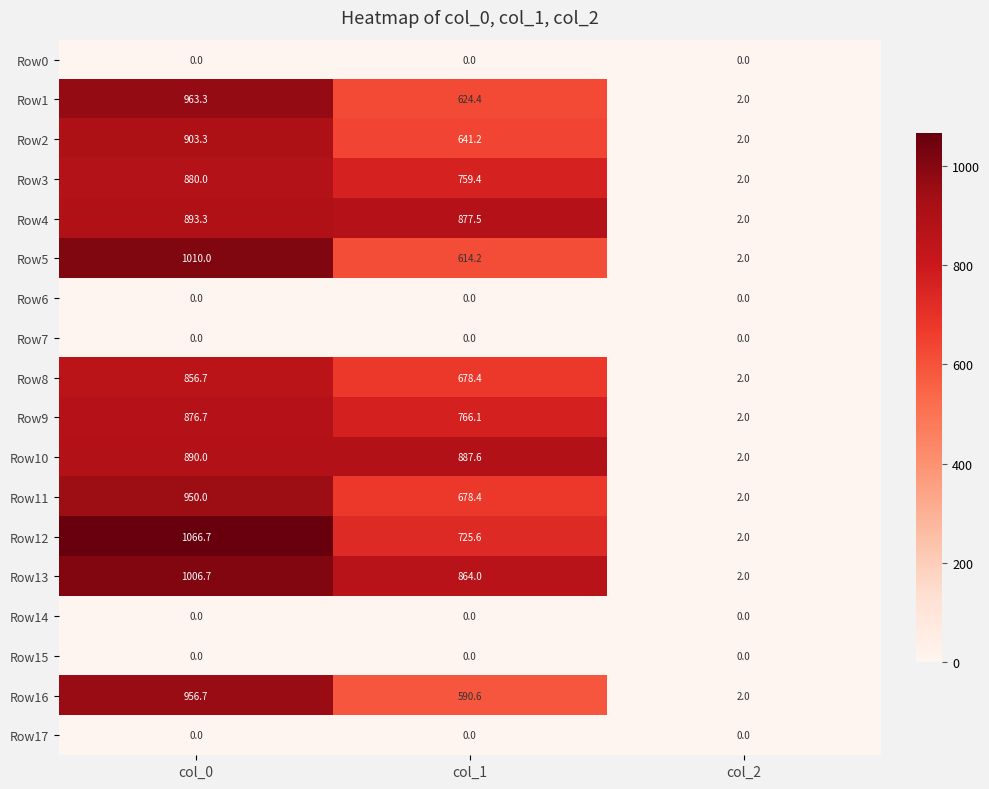

List the labels in order of Row10 value, largest first.

col_0, col_1, col_2